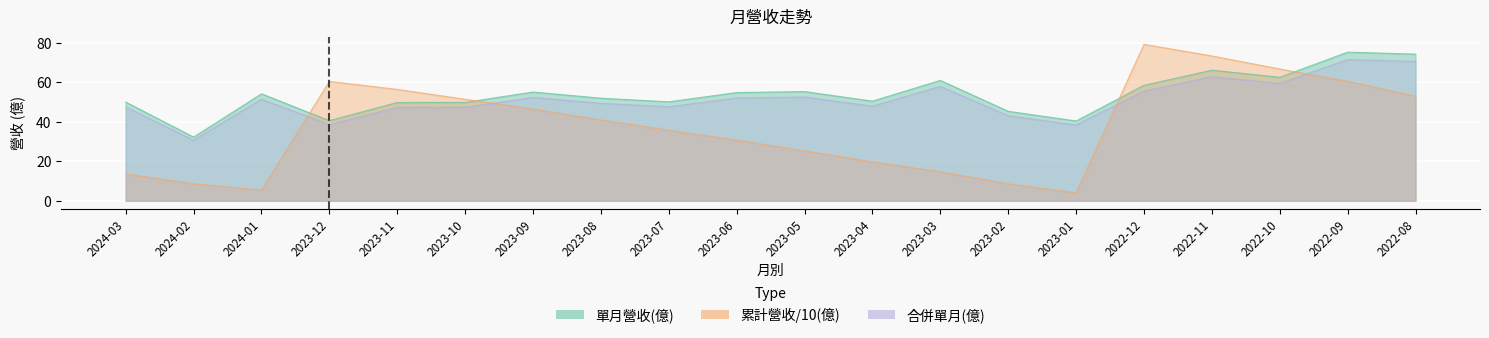

How many values in the 單月營收(億) series exceed 54?

10